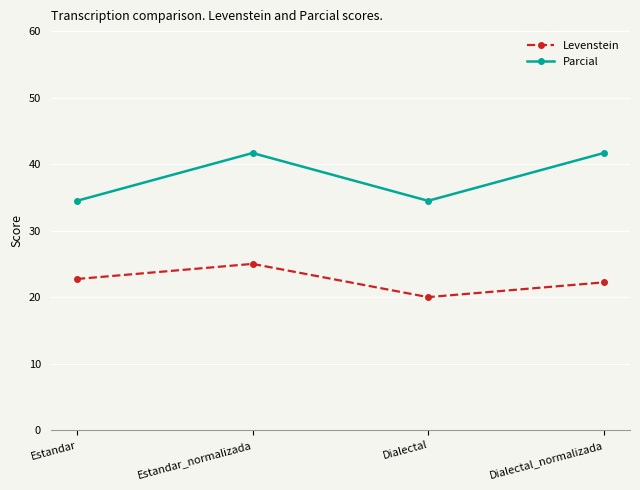

What is the total value across all series at Estandar_normalizada?

66.7